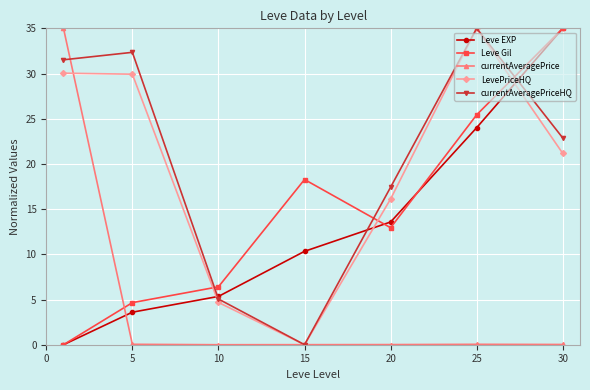

How many interior local peaks does the currentAveragePriceHQ series have?

2